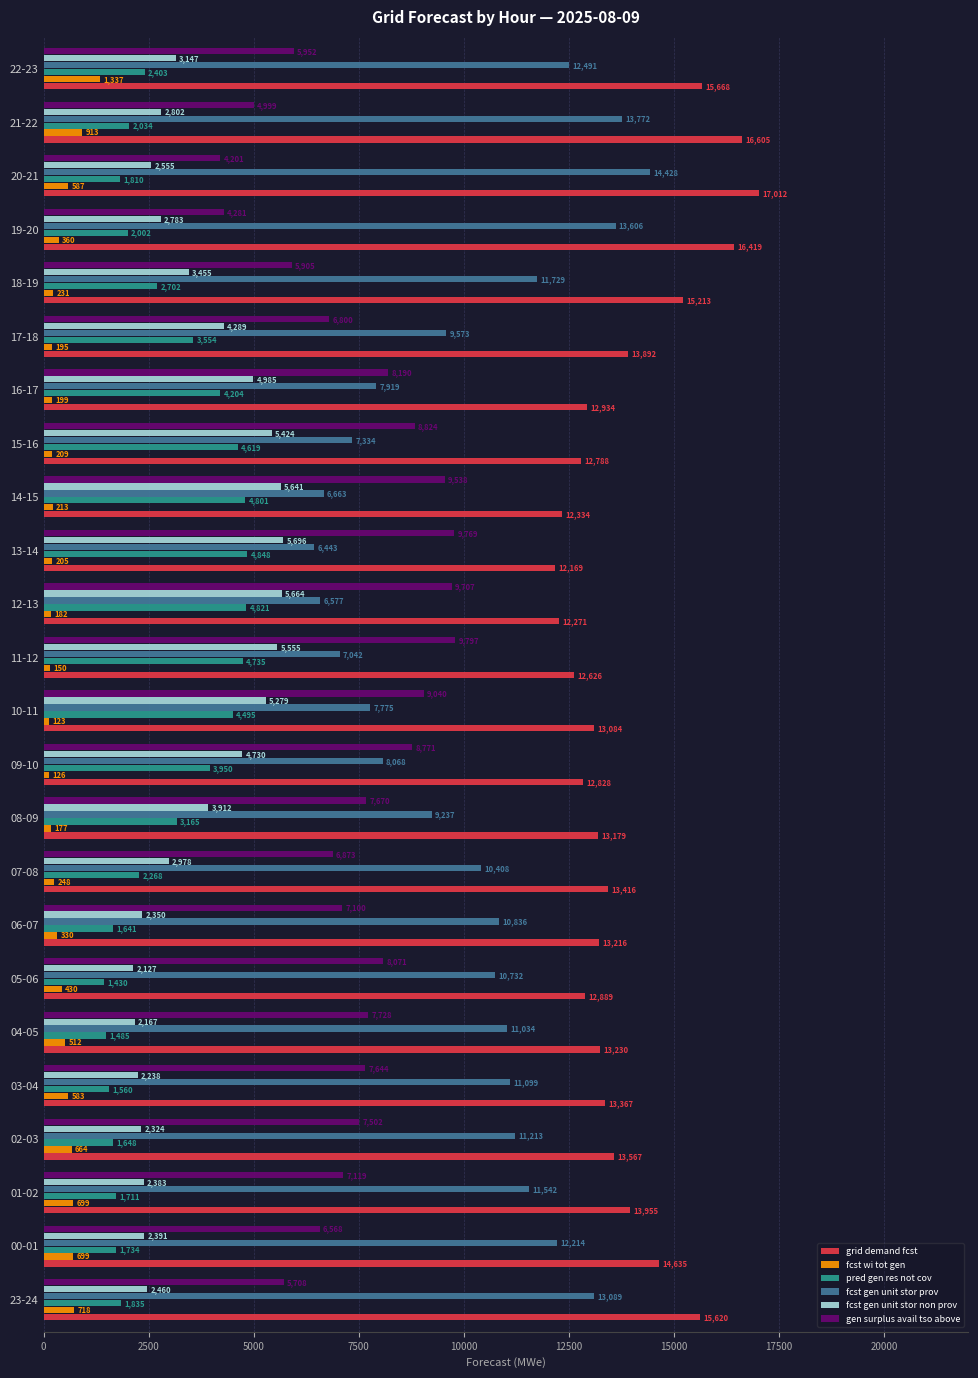

Rank the categories by grid demand fcst value from highest to lowest.

20-21, 21-22, 19-20, 22-23, 23-24, 18-19, 00-01, 01-02, 17-18, 02-03, 07-08, 03-04, 04-05, 06-07, 08-09, 10-11, 16-17, 05-06, 09-10, 15-16, 11-12, 14-15, 12-13, 13-14